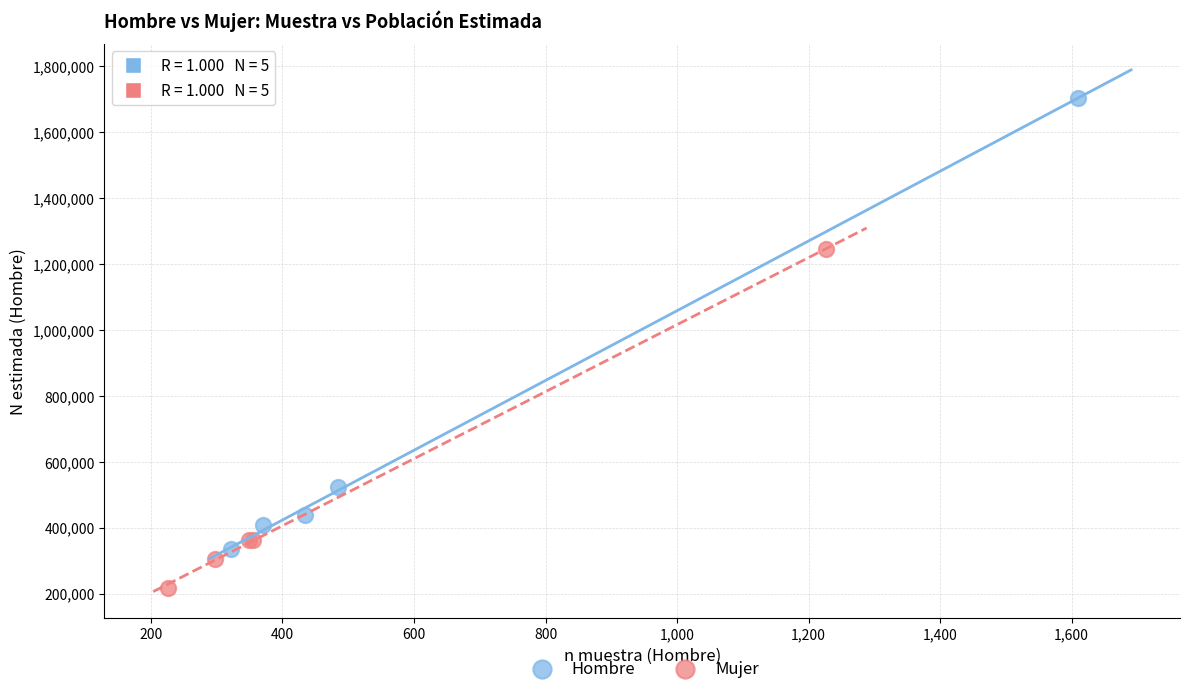

Which series has the largest Y range (max minus min)?

Hombre